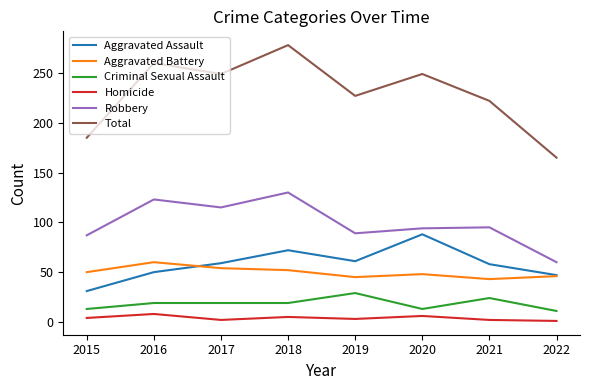

True or false: Criminal Sexual Assault and Total cross at least once.

False